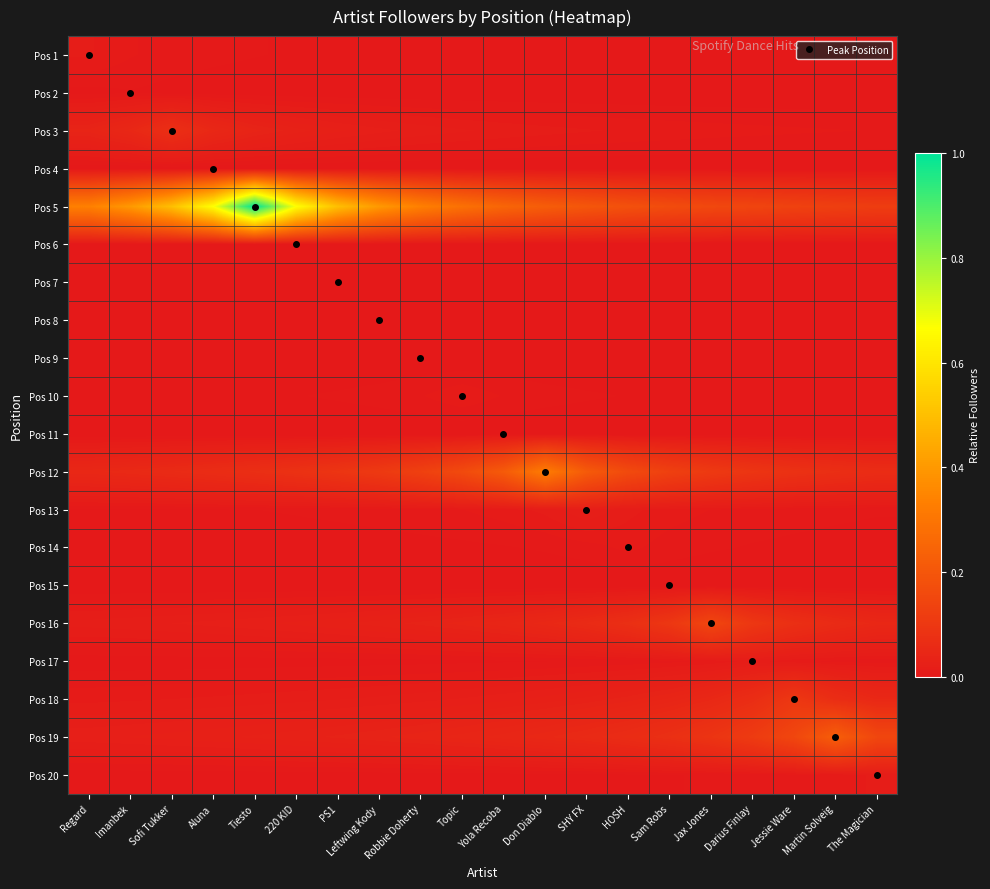

Reading right to left, what are all the values shown in this chart?

Pos 1: The Magician=0.0	Martin Solveig=0.0	Jessie Ware=0.0	Darius Finlay=0.0	Jax Jones=0.0	Sam Robs=0.0	HOSH=0.0	SHY FX=0.0	Don Diablo=0.0	Yola Recoba=0.0	Topic=0.0	Robbie Doherty=0.0	Leftwing Kody=0.0	PS1=0.0	220 KID=0.0	Tiesto=0.0	Aluna=0.0	Sofi Tukker=0.0	Imanbek=0.0	Regard=0.0
Pos 2: The Magician=0.0	Martin Solveig=0.0	Jessie Ware=0.0	Darius Finlay=0.0	Jax Jones=0.0	Sam Robs=0.0	HOSH=0.0	SHY FX=0.0	Don Diablo=0.0	Yola Recoba=0.0	Topic=0.0	Robbie Doherty=0.0	Leftwing Kody=0.0	PS1=0.0	220 KID=0.0	Tiesto=0.0	Aluna=0.0	Sofi Tukker=0.0	Imanbek=0.0	Regard=0.0
Pos 3: The Magician=0.0	Martin Solveig=0.0	Jessie Ware=0.0	Darius Finlay=0.0	Jax Jones=0.0	Sam Robs=0.0	HOSH=0.0	SHY FX=0.0	Don Diablo=0.0	Yola Recoba=0.0	Topic=0.0	Robbie Doherty=0.0	Leftwing Kody=0.0	PS1=0.0	220 KID=0.0	Tiesto=0.0	Aluna=0.0	Sofi Tukker=0.1	Imanbek=0.0	Regard=0.0
Pos 4: The Magician=0.0	Martin Solveig=0.0	Jessie Ware=0.0	Darius Finlay=0.0	Jax Jones=0.0	Sam Robs=0.0	HOSH=0.0	SHY FX=0.0	Don Diablo=0.0	Yola Recoba=0.0	Topic=0.0	Robbie Doherty=0.0	Leftwing Kody=0.0	PS1=0.0	220 KID=0.0	Tiesto=0.0	Aluna=0.0	Sofi Tukker=0.0	Imanbek=0.0	Regard=0.0
Pos 5: The Magician=0.1	Martin Solveig=0.1	Jessie Ware=0.1	Darius Finlay=0.1	Jax Jones=0.2	Sam Robs=0.2	HOSH=0.2	SHY FX=0.2	Don Diablo=0.2	Yola Recoba=0.2	Topic=0.3	Robbie Doherty=0.3	Leftwing Kody=0.4	PS1=0.5	220 KID=0.7	Tiesto=1.0	Aluna=0.7	Sofi Tukker=0.5	Imanbek=0.4	Regard=0.3
Pos 6: The Magician=0.0	Martin Solveig=0.0	Jessie Ware=0.0	Darius Finlay=0.0	Jax Jones=0.0	Sam Robs=0.0	HOSH=0.0	SHY FX=0.0	Don Diablo=0.0	Yola Recoba=0.0	Topic=0.0	Robbie Doherty=0.0	Leftwing Kody=0.0	PS1=0.0	220 KID=0.0	Tiesto=0.0	Aluna=0.0	Sofi Tukker=0.0	Imanbek=0.0	Regard=0.0
Pos 7: The Magician=0.0	Martin Solveig=0.0	Jessie Ware=0.0	Darius Finlay=0.0	Jax Jones=0.0	Sam Robs=0.0	HOSH=0.0	SHY FX=0.0	Don Diablo=0.0	Yola Recoba=0.0	Topic=0.0	Robbie Doherty=0.0	Leftwing Kody=0.0	PS1=0.0	220 KID=0.0	Tiesto=0.0	Aluna=0.0	Sofi Tukker=0.0	Imanbek=0.0	Regard=0.0
Pos 8: The Magician=0.0	Martin Solveig=0.0	Jessie Ware=0.0	Darius Finlay=0.0	Jax Jones=0.0	Sam Robs=0.0	HOSH=0.0	SHY FX=0.0	Don Diablo=0.0	Yola Recoba=0.0	Topic=0.0	Robbie Doherty=0.0	Leftwing Kody=0.0	PS1=0.0	220 KID=0.0	Tiesto=0.0	Aluna=0.0	Sofi Tukker=0.0	Imanbek=0.0	Regard=0.0
Pos 9: The Magician=0.0	Martin Solveig=0.0	Jessie Ware=0.0	Darius Finlay=0.0	Jax Jones=0.0	Sam Robs=0.0	HOSH=0.0	SHY FX=0.0	Don Diablo=0.0	Yola Recoba=0.0	Topic=0.0	Robbie Doherty=0.0	Leftwing Kody=0.0	PS1=0.0	220 KID=0.0	Tiesto=0.0	Aluna=0.0	Sofi Tukker=0.0	Imanbek=0.0	Regard=0.0
Pos 10: The Magician=0.0	Martin Solveig=0.0	Jessie Ware=0.0	Darius Finlay=0.0	Jax Jones=0.0	Sam Robs=0.0	HOSH=0.0	SHY FX=0.0	Don Diablo=0.0	Yola Recoba=0.0	Topic=0.0	Robbie Doherty=0.0	Leftwing Kody=0.0	PS1=0.0	220 KID=0.0	Tiesto=0.0	Aluna=0.0	Sofi Tukker=0.0	Imanbek=0.0	Regard=0.0
Pos 11: The Magician=0.0	Martin Solveig=0.0	Jessie Ware=0.0	Darius Finlay=0.0	Jax Jones=0.0	Sam Robs=0.0	HOSH=0.0	SHY FX=0.0	Don Diablo=0.0	Yola Recoba=0.0	Topic=0.0	Robbie Doherty=0.0	Leftwing Kody=0.0	PS1=0.0	220 KID=0.0	Tiesto=0.0	Aluna=0.0	Sofi Tukker=0.0	Imanbek=0.0	Regard=0.0
Pos 12: The Magician=0.1	Martin Solveig=0.1	Jessie Ware=0.1	Darius Finlay=0.1	Jax Jones=0.1	Sam Robs=0.1	HOSH=0.2	SHY FX=0.2	Don Diablo=0.3	Yola Recoba=0.2	Topic=0.2	Robbie Doherty=0.1	Leftwing Kody=0.1	PS1=0.1	220 KID=0.1	Tiesto=0.1	Aluna=0.1	Sofi Tukker=0.1	Imanbek=0.1	Regard=0.0
Pos 13: The Magician=0.0	Martin Solveig=0.0	Jessie Ware=0.0	Darius Finlay=0.0	Jax Jones=0.0	Sam Robs=0.0	HOSH=0.0	SHY FX=0.0	Don Diablo=0.0	Yola Recoba=0.0	Topic=0.0	Robbie Doherty=0.0	Leftwing Kody=0.0	PS1=0.0	220 KID=0.0	Tiesto=0.0	Aluna=0.0	Sofi Tukker=0.0	Imanbek=0.0	Regard=0.0
Pos 14: The Magician=0.0	Martin Solveig=0.0	Jessie Ware=0.0	Darius Finlay=0.0	Jax Jones=0.0	Sam Robs=0.0	HOSH=0.0	SHY FX=0.0	Don Diablo=0.0	Yola Recoba=0.0	Topic=0.0	Robbie Doherty=0.0	Leftwing Kody=0.0	PS1=0.0	220 KID=0.0	Tiesto=0.0	Aluna=0.0	Sofi Tukker=0.0	Imanbek=0.0	Regard=0.0
Pos 15: The Magician=0.0	Martin Solveig=0.0	Jessie Ware=0.0	Darius Finlay=0.0	Jax Jones=0.0	Sam Robs=0.0	HOSH=0.0	SHY FX=0.0	Don Diablo=0.0	Yola Recoba=0.0	Topic=0.0	Robbie Doherty=0.0	Leftwing Kody=0.0	PS1=0.0	220 KID=0.0	Tiesto=0.0	Aluna=0.0	Sofi Tukker=0.0	Imanbek=0.0	Regard=0.0
Pos 16: The Magician=0.0	Martin Solveig=0.1	Jessie Ware=0.1	Darius Finlay=0.1	Jax Jones=0.1	Sam Robs=0.1	HOSH=0.1	SHY FX=0.1	Don Diablo=0.0	Yola Recoba=0.0	Topic=0.0	Robbie Doherty=0.0	Leftwing Kody=0.0	PS1=0.0	220 KID=0.0	Tiesto=0.0	Aluna=0.0	Sofi Tukker=0.0	Imanbek=0.0	Regard=0.0
Pos 17: The Magician=0.0	Martin Solveig=0.0	Jessie Ware=0.0	Darius Finlay=0.0	Jax Jones=0.0	Sam Robs=0.0	HOSH=0.0	SHY FX=0.0	Don Diablo=0.0	Yola Recoba=0.0	Topic=0.0	Robbie Doherty=0.0	Leftwing Kody=0.0	PS1=0.0	220 KID=0.0	Tiesto=0.0	Aluna=0.0	Sofi Tukker=0.0	Imanbek=0.0	Regard=0.0
Pos 18: The Magician=0.0	Martin Solveig=0.1	Jessie Ware=0.1	Darius Finlay=0.1	Jax Jones=0.0	Sam Robs=0.0	HOSH=0.0	SHY FX=0.0	Don Diablo=0.0	Yola Recoba=0.0	Topic=0.0	Robbie Doherty=0.0	Leftwing Kody=0.0	PS1=0.0	220 KID=0.0	Tiesto=0.0	Aluna=0.0	Sofi Tukker=0.0	Imanbek=0.0	Regard=0.0
Pos 19: The Magician=0.1	Martin Solveig=0.2	Jessie Ware=0.1	Darius Finlay=0.1	Jax Jones=0.1	Sam Robs=0.1	HOSH=0.1	SHY FX=0.1	Don Diablo=0.0	Yola Recoba=0.0	Topic=0.0	Robbie Doherty=0.0	Leftwing Kody=0.0	PS1=0.0	220 KID=0.0	Tiesto=0.0	Aluna=0.0	Sofi Tukker=0.0	Imanbek=0.0	Regard=0.0
Pos 20: The Magician=0.0	Martin Solveig=0.0	Jessie Ware=0.0	Darius Finlay=0.0	Jax Jones=0.0	Sam Robs=0.0	HOSH=0.0	SHY FX=0.0	Don Diablo=0.0	Yola Recoba=0.0	Topic=0.0	Robbie Doherty=0.0	Leftwing Kody=0.0	PS1=0.0	220 KID=0.0	Tiesto=0.0	Aluna=0.0	Sofi Tukker=0.0	Imanbek=0.0	Regard=0.0